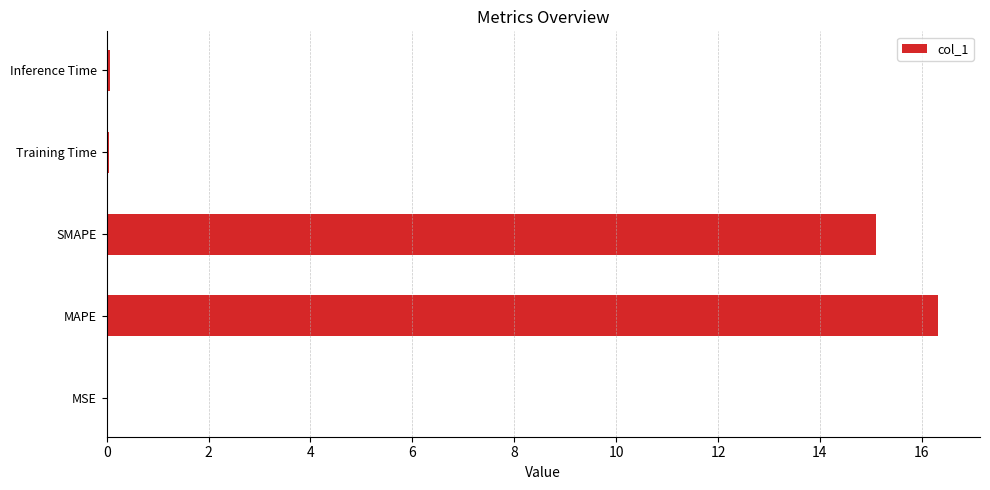

Are the bars horizontal?

Yes